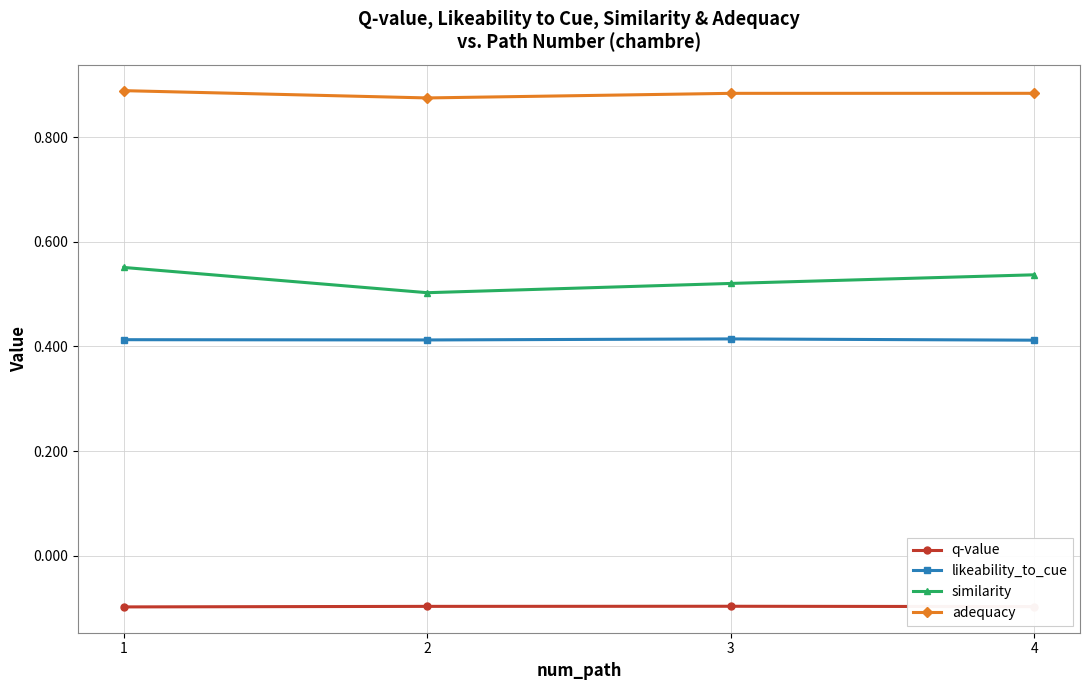

What is the value of the q-value point at the 1st from the left?

-0.1